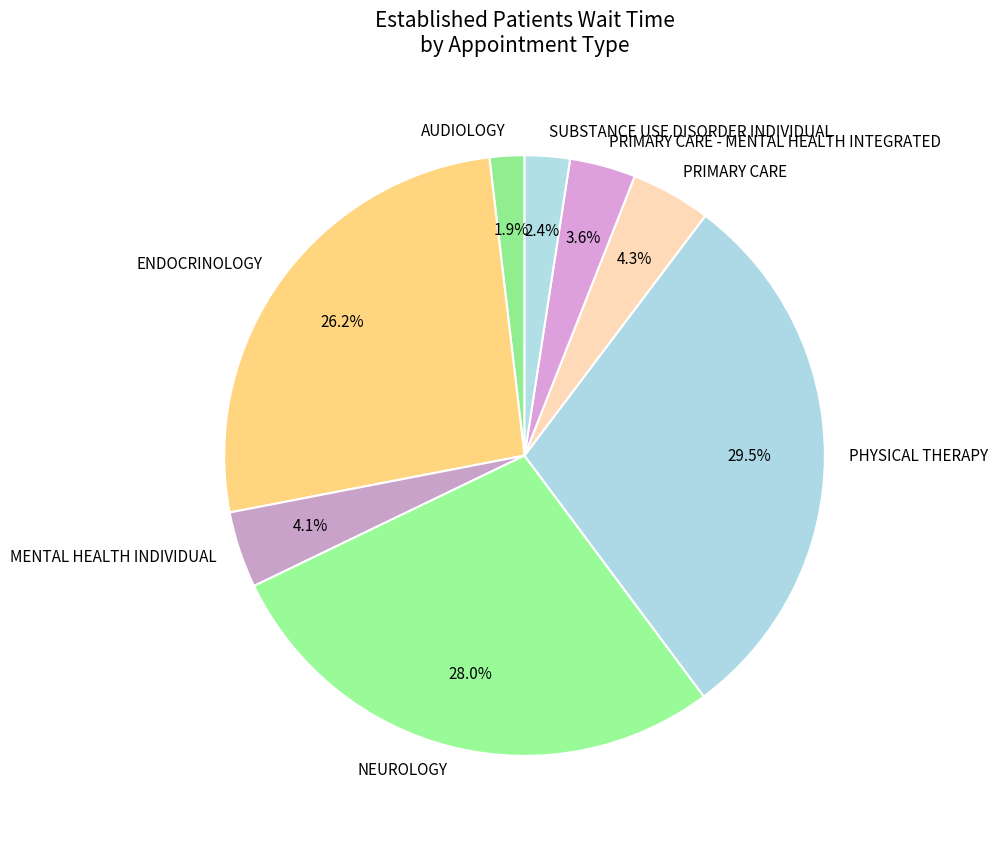

What portion of the pie excludes ENDOCRINOLOGY?

73.8%